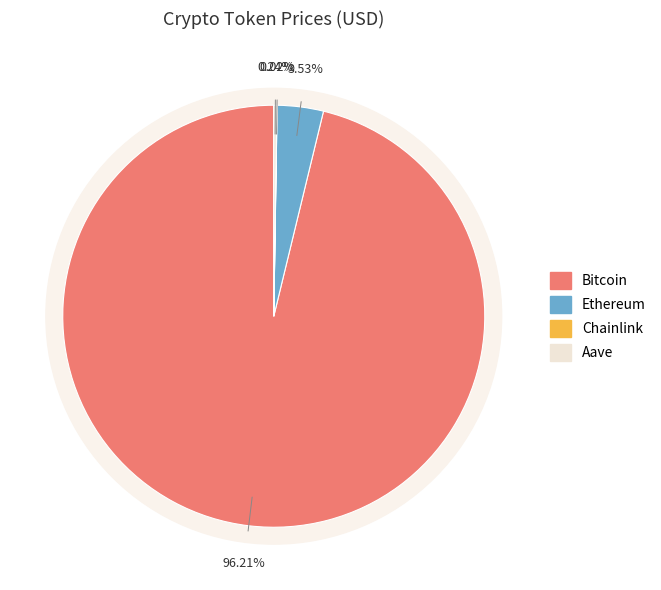

To the nearest percent, what is the difference between the Aave and Ethereum slice percentages?

3%